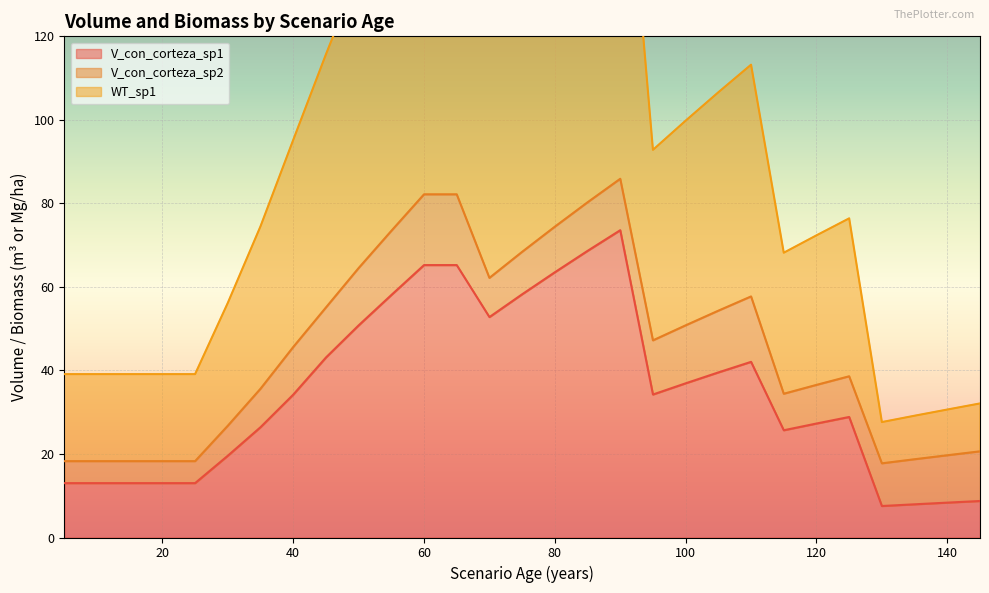

What is the maximum value for V_con_corteza_sp1?

73.6